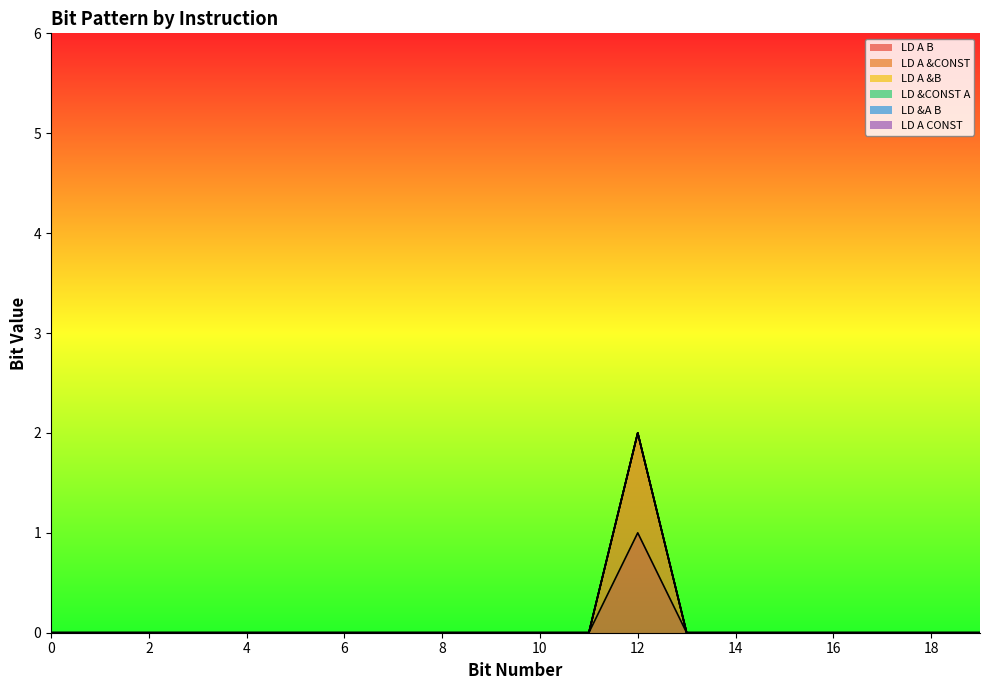

The value of LD A &CONST at 15 is 0. True or false?

False